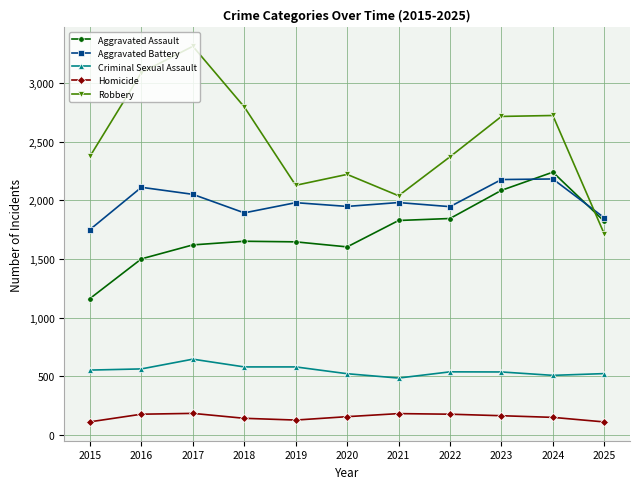

At which label does Criminal Sexual Assault first exceed 538?

2015